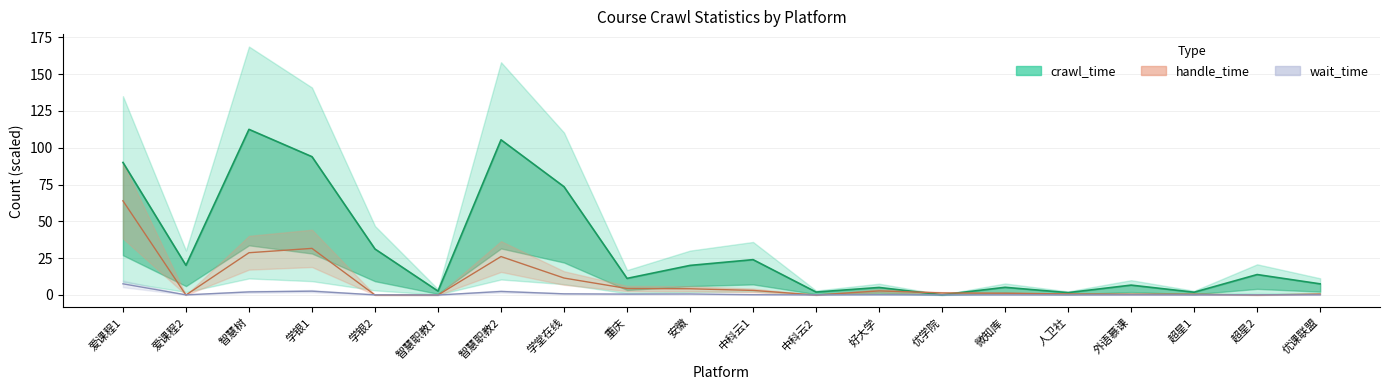

Reading left to right, transcribe all the data shown in this chart.

crawl_time (line): 90.0	20.1	112.5	93.9	31.2	2.6	105.4	73.5	11.3	20.1	24.0	2.0	5.1	0.2	5.2	1.6	6.7	1.9	13.9	7.6
handle_time (line): 64.0	0.0	28.7	31.7	0.0	0.0	26.1	11.5	4.4	4.2	3.1	0.0	2.8	1.4	1.2	0.7	0.6	0.5	0.0	0.7
wait_time (line): 7.6	0.1	2.1	2.6	0.1	0.0	2.4	0.8	0.6	0.7	0.2	0.1	0.2	0.1	0.1	0.1	0.1	0.1	0.1	0.1